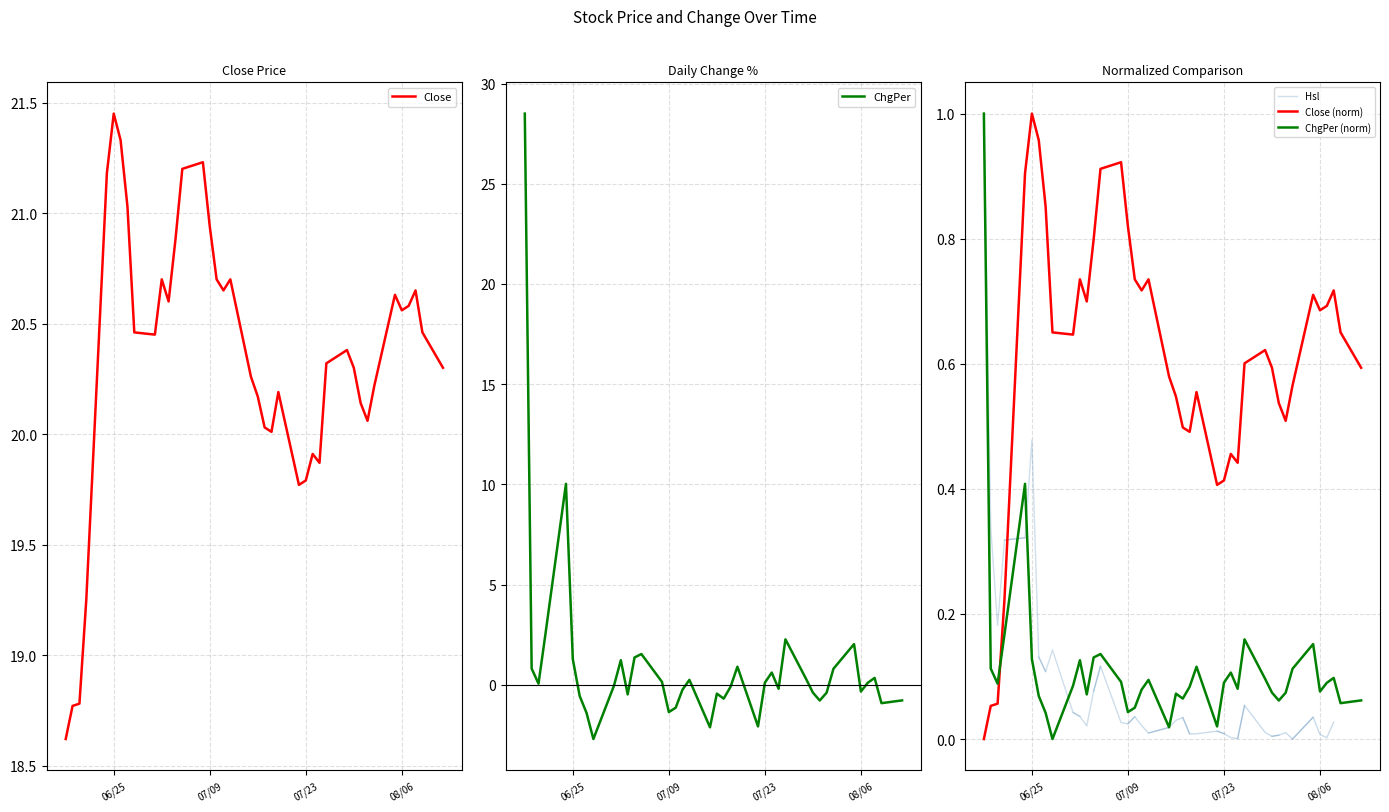

Rank the series by their average value, from highest to lowest.

Close, ChgPer